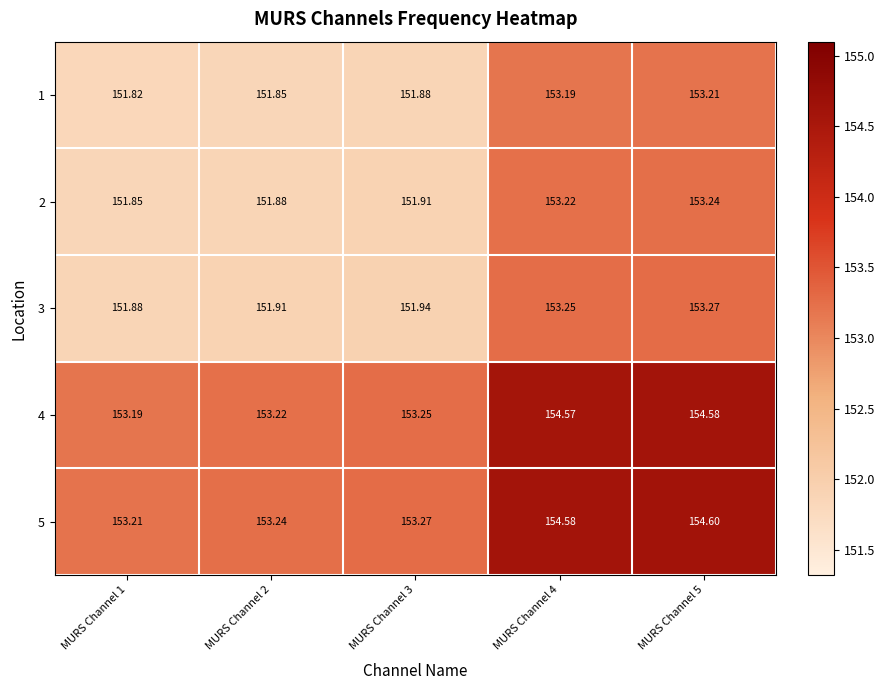

Is the value of 5 at MURS Channel 4 greater than the value of 2 at MURS Channel 5?

Yes